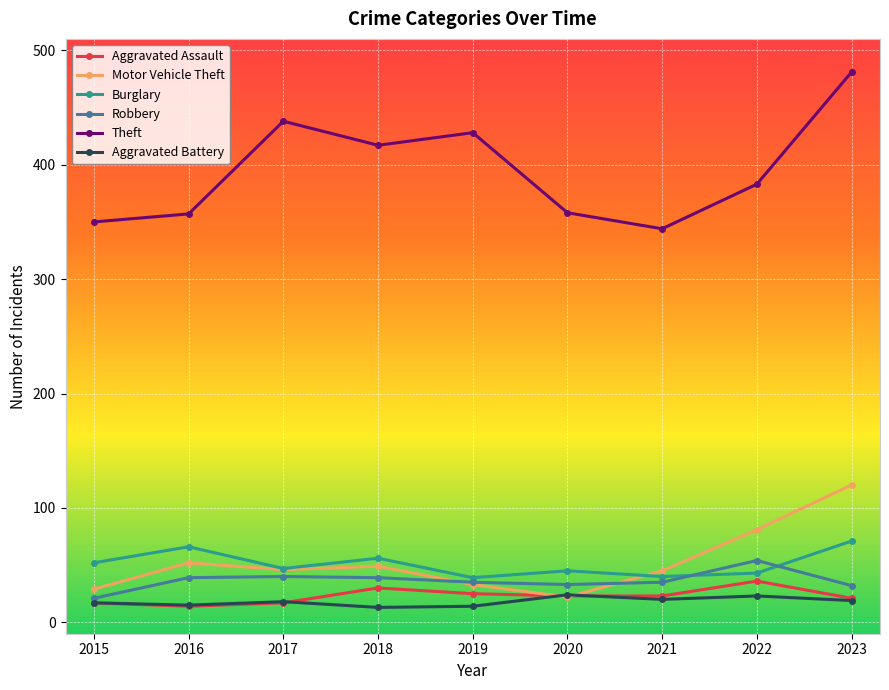

True or false: Theft and Aggravated Assault intersect in this chart.

False